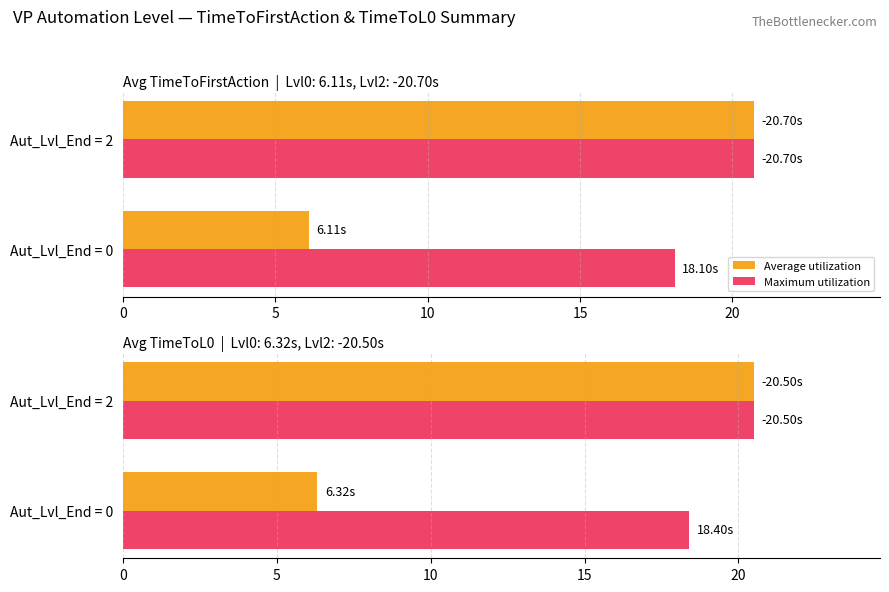

True or false: Maximum utilization has a value of 18.4 at Aut_Lvl_End = 0.

True